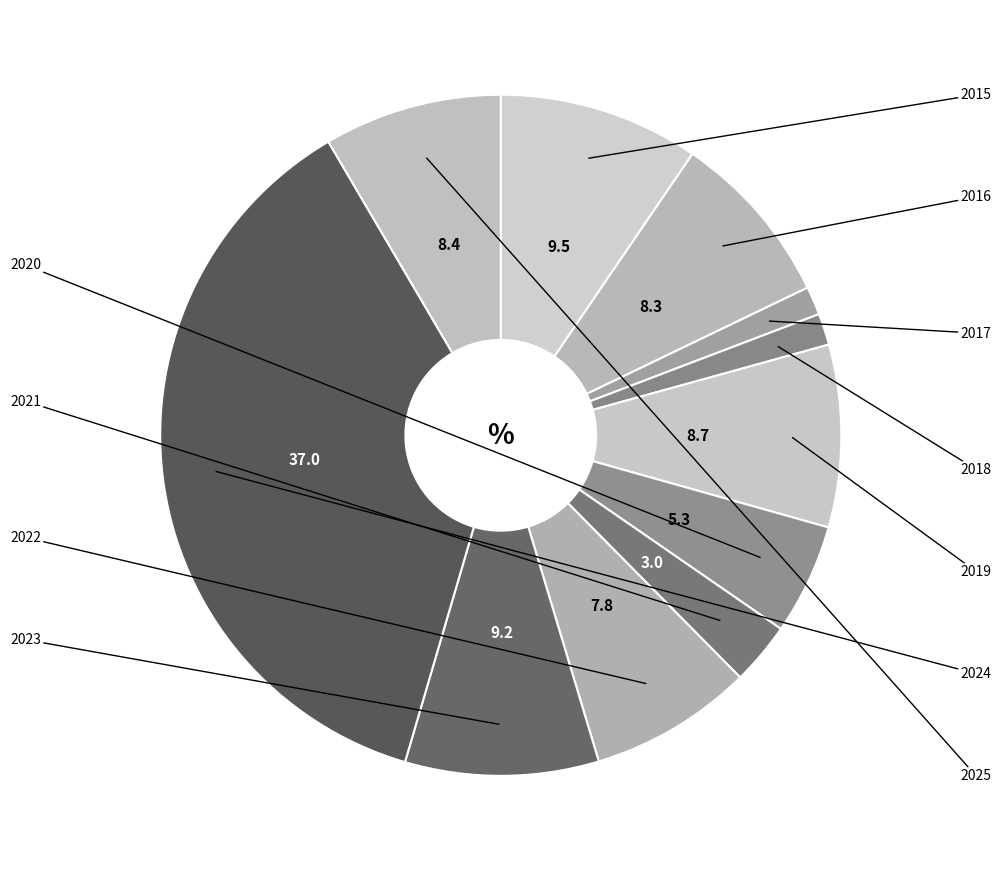

What is the smallest slice in the pie chart?

2017